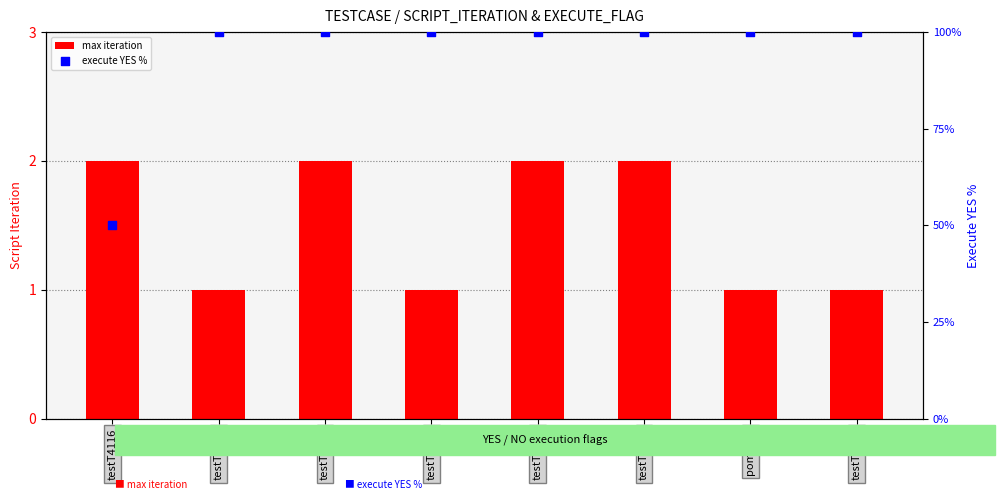

Is the value of max iteration at testT4116 greater than the value of execute YES % at testT4116?

No